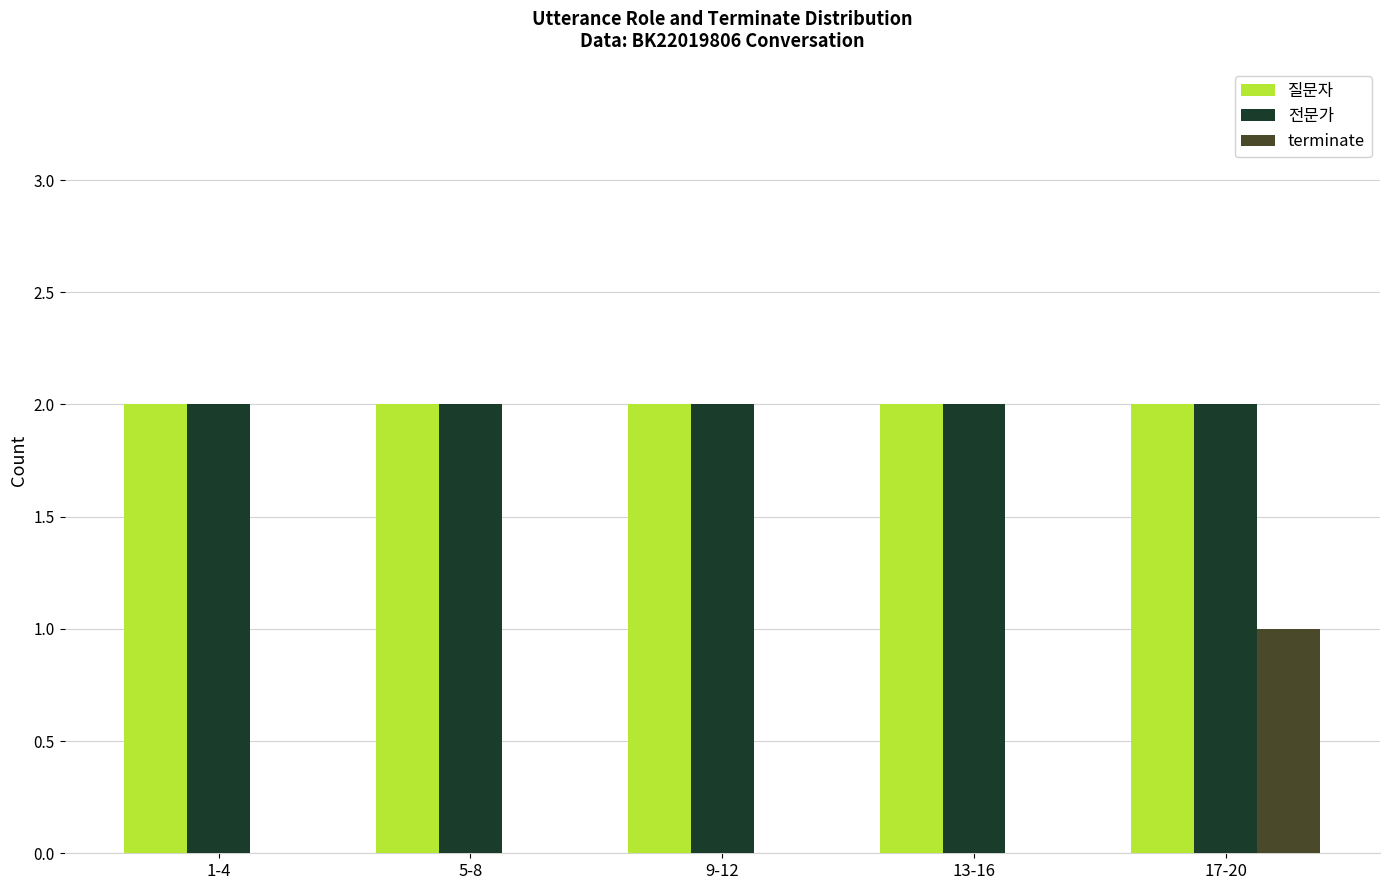

Reading left to right, what are all the values shown in this chart?

질문자: 2	2	2	2	2
전문가: 2	2	2	2	2
terminate: 0	0	0	0	1